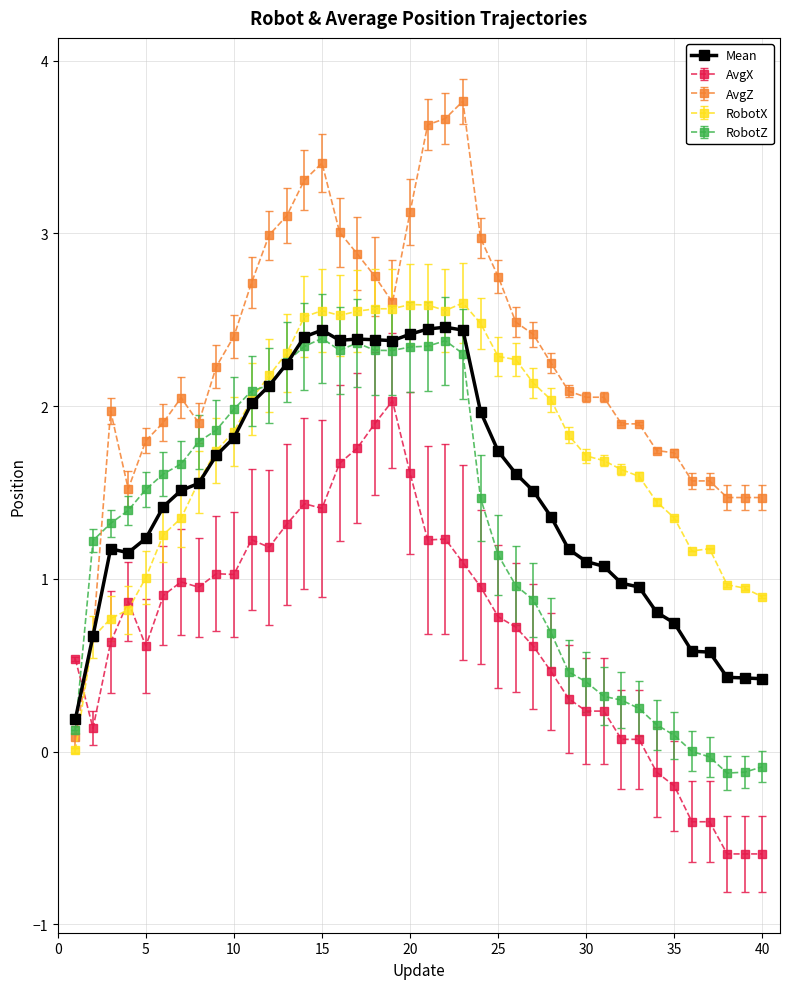

Which series has the largest total across all categories?

AvgZ